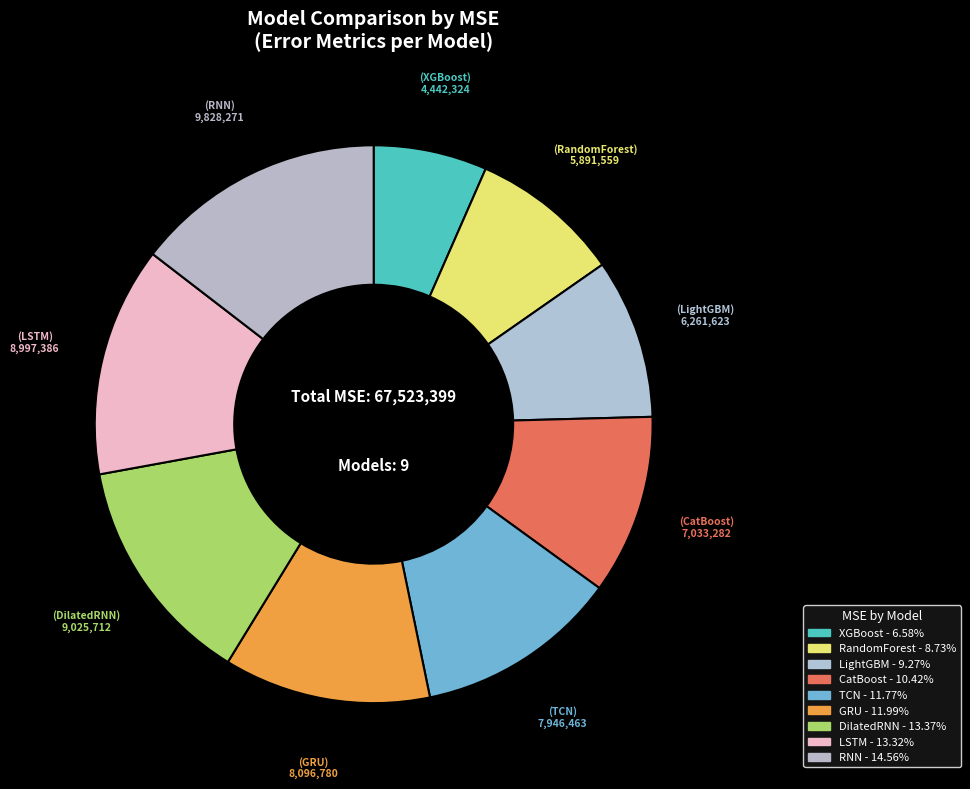

Count the number of slices in the pie.

9